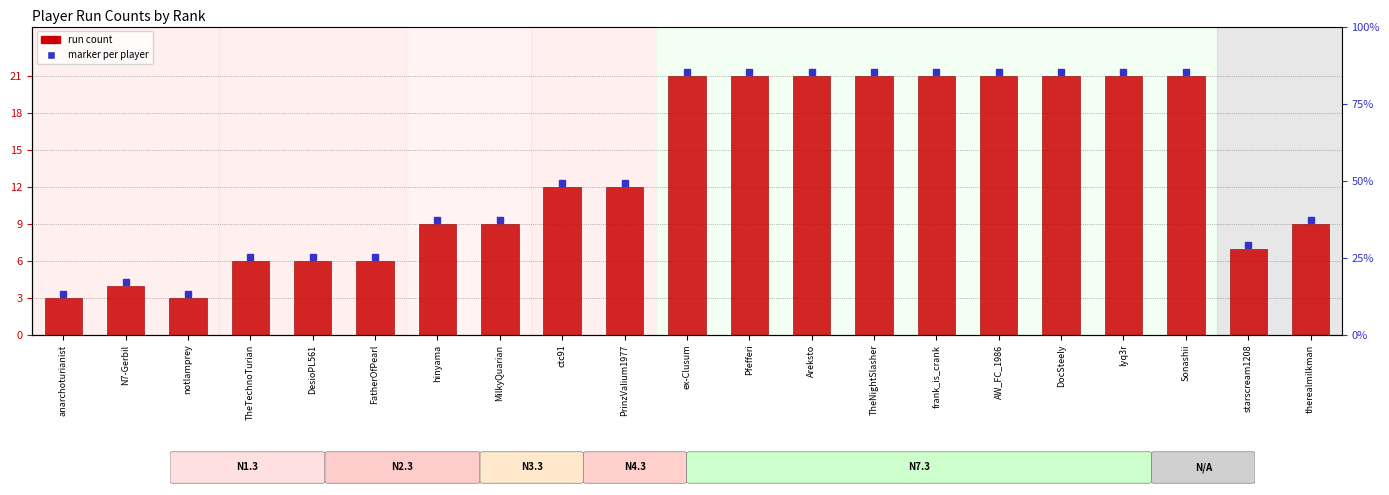

Between N7-Gerbil and ctc91, which is larger?

ctc91